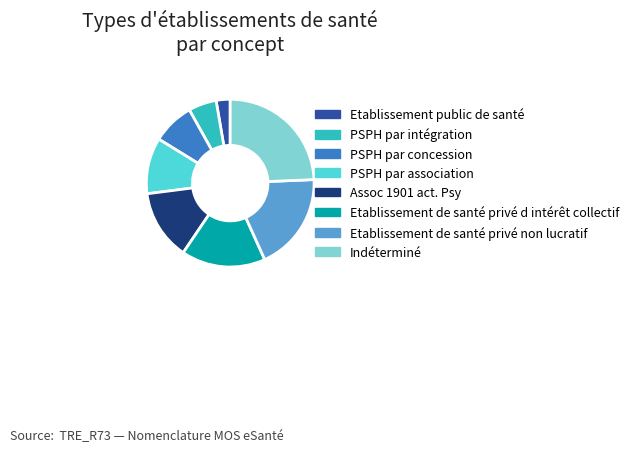

Which slice is the smallest?

Etablissement public de santé